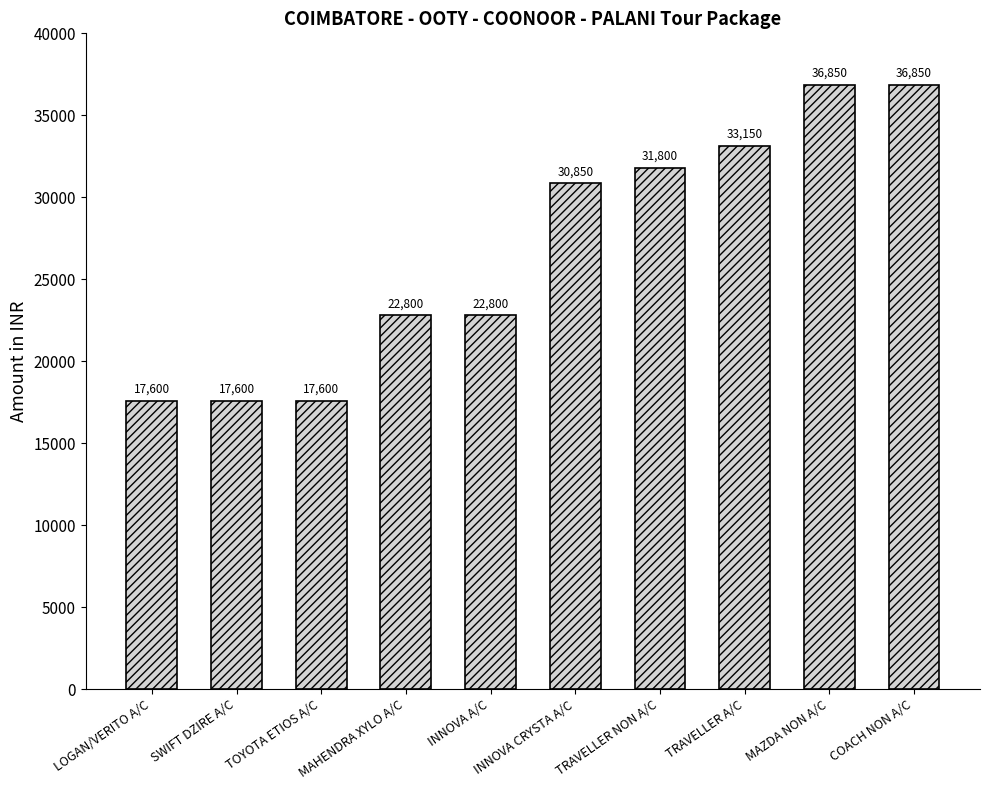

What is the minimum value shown in the chart?

17600